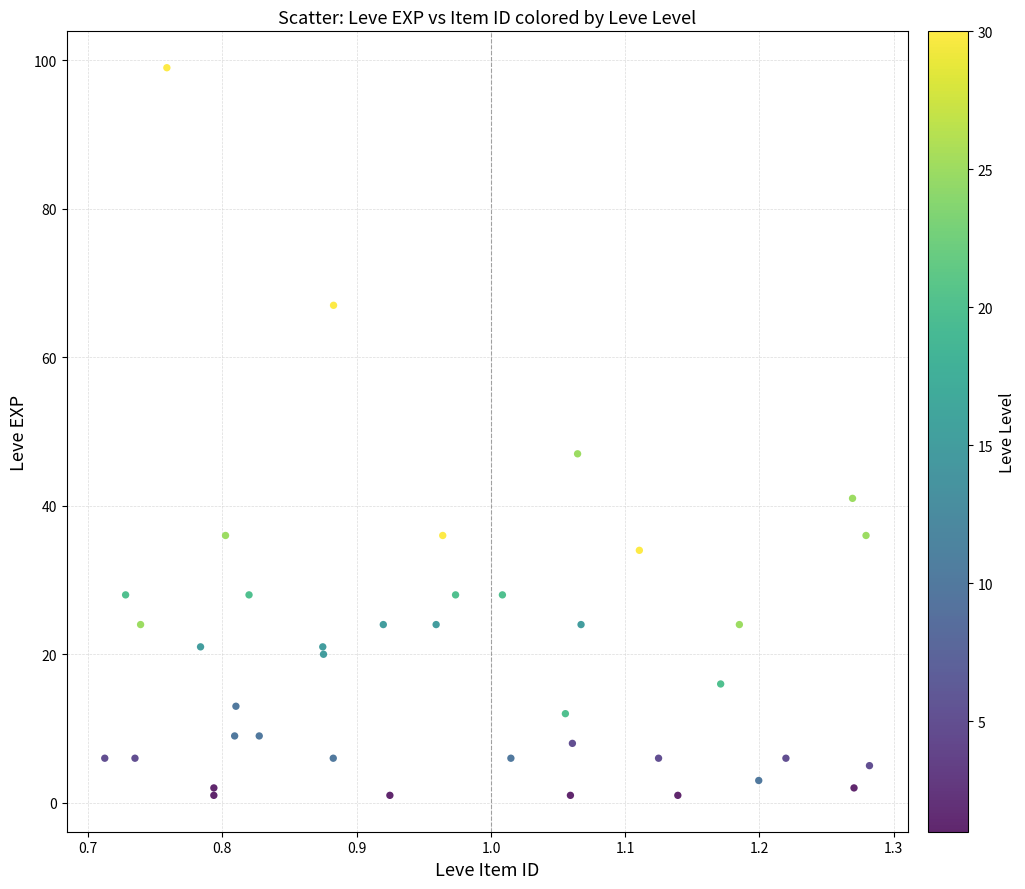

What Y value in the scatter plot is closest to 50?

47